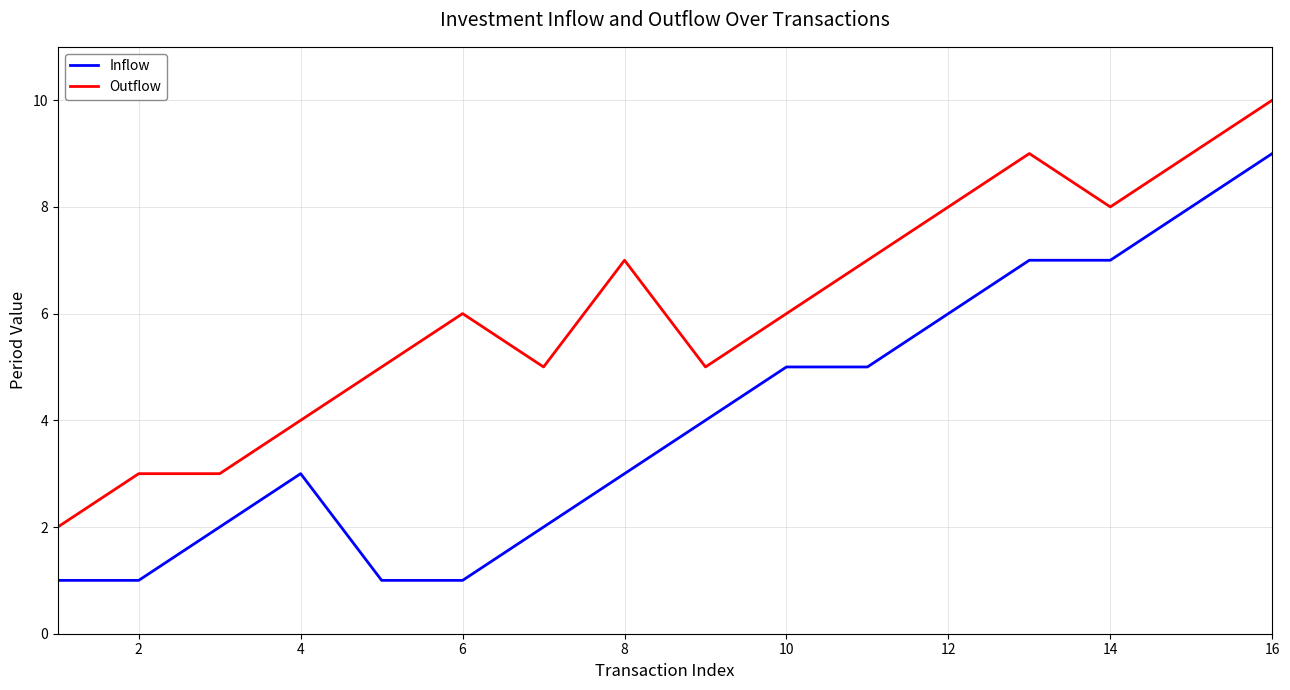

What are all the series names shown in the legend?

Inflow, Outflow